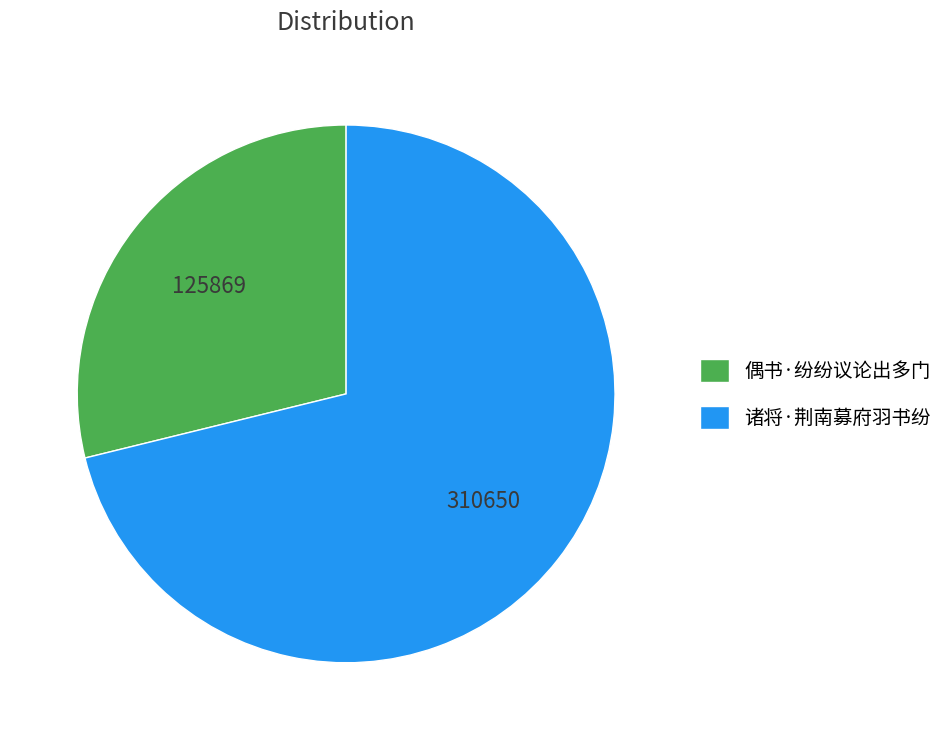

The 诸将·荆南募府羽书纷 slice represents 71% of the pie. True or false?

True